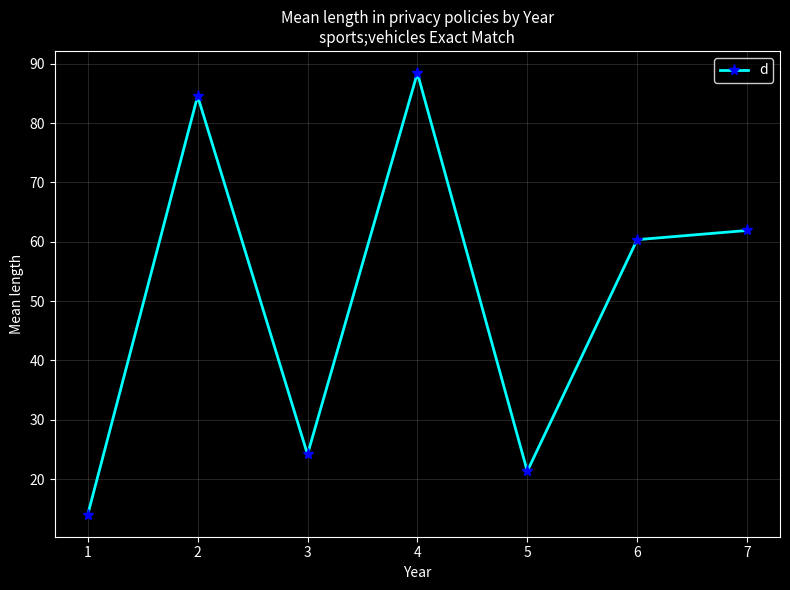

Rank the categories by value from lowest to highest.

1, 5, 3, 6, 7, 2, 4